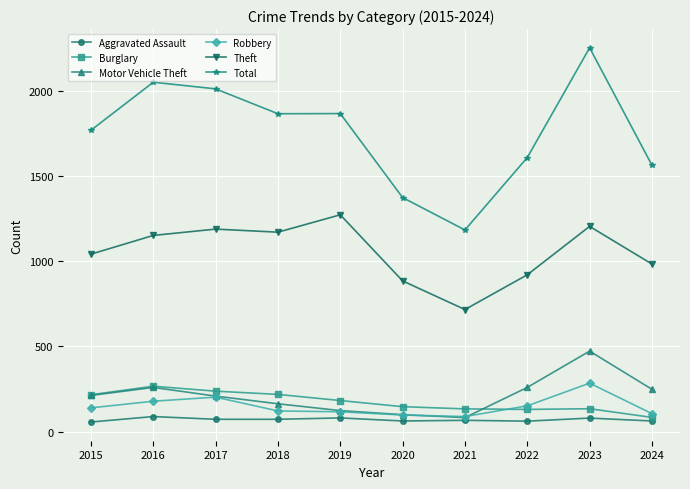

Is the value of Total at 2019 greater than the value of Robbery at 2020?

Yes